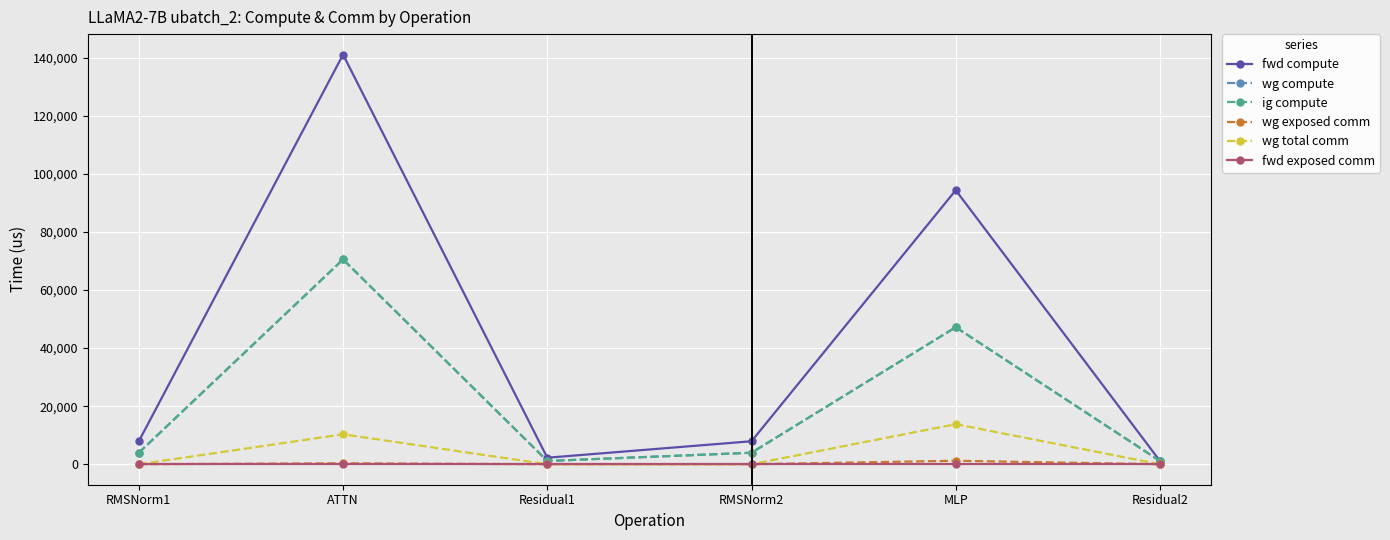

Is this an area chart (filled region under the line)?

No